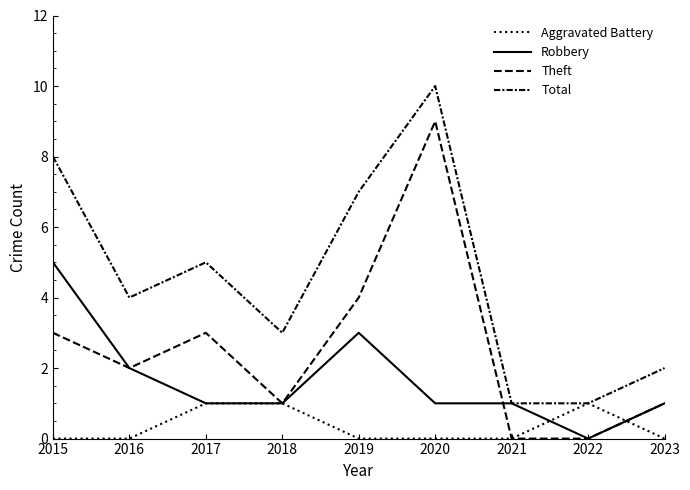

True or false: Theft and Robbery cross at least once.

True